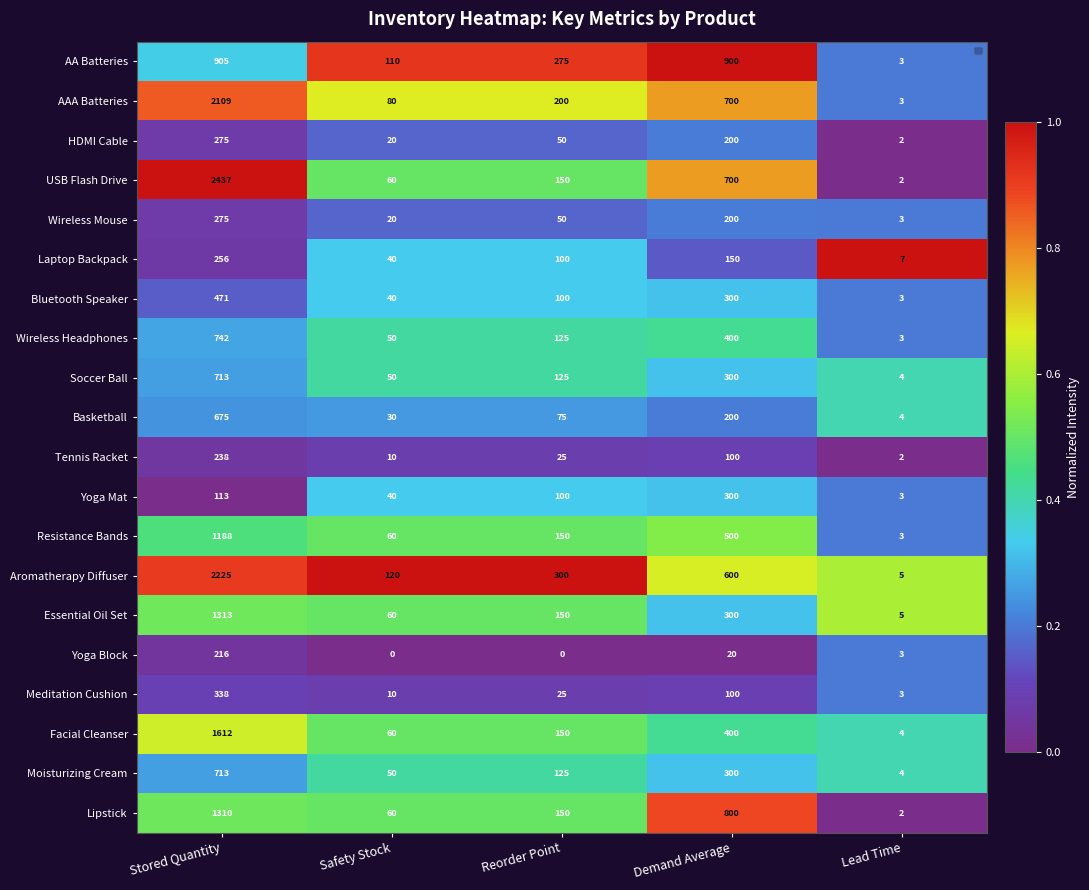

Where does the Facial Cleanser series first go above 150?

Stored Quantity